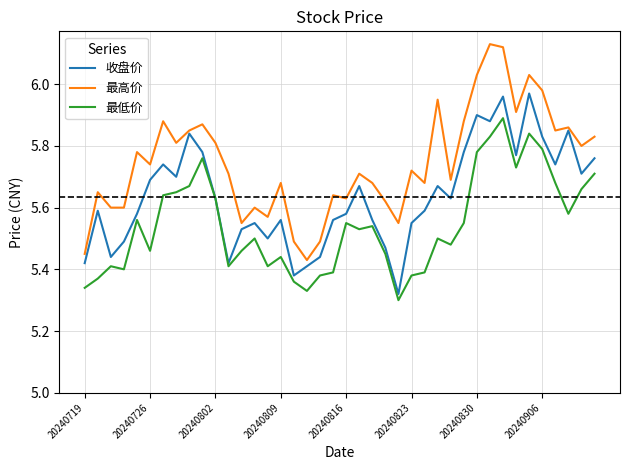

List the series in order of their peak value, highest first.

最高价, 收盘价, 最低价